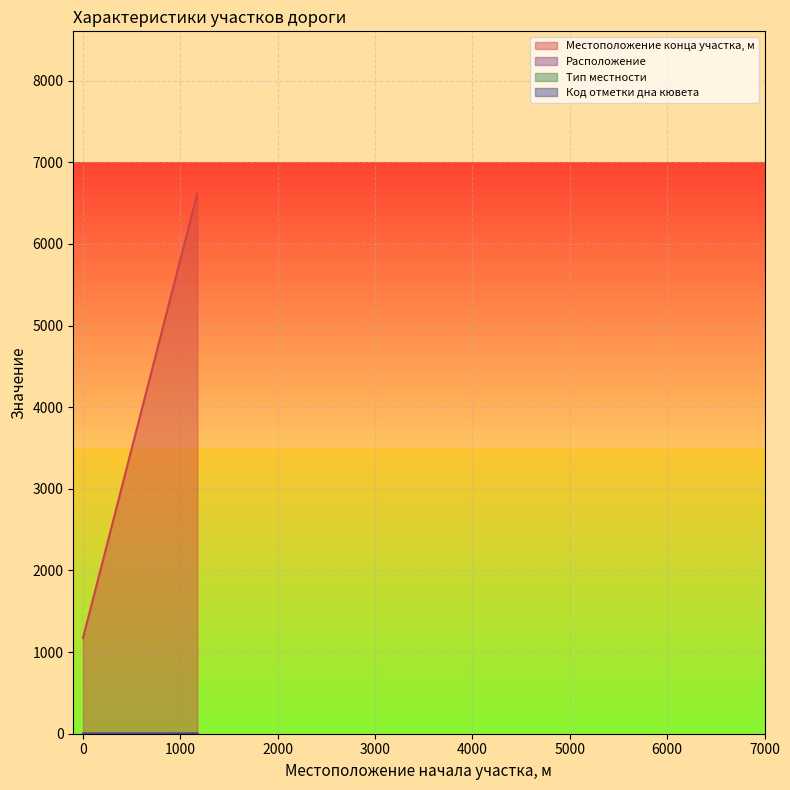

The value of Код отметки дна кювета at 1174 is 3. True or false?

False